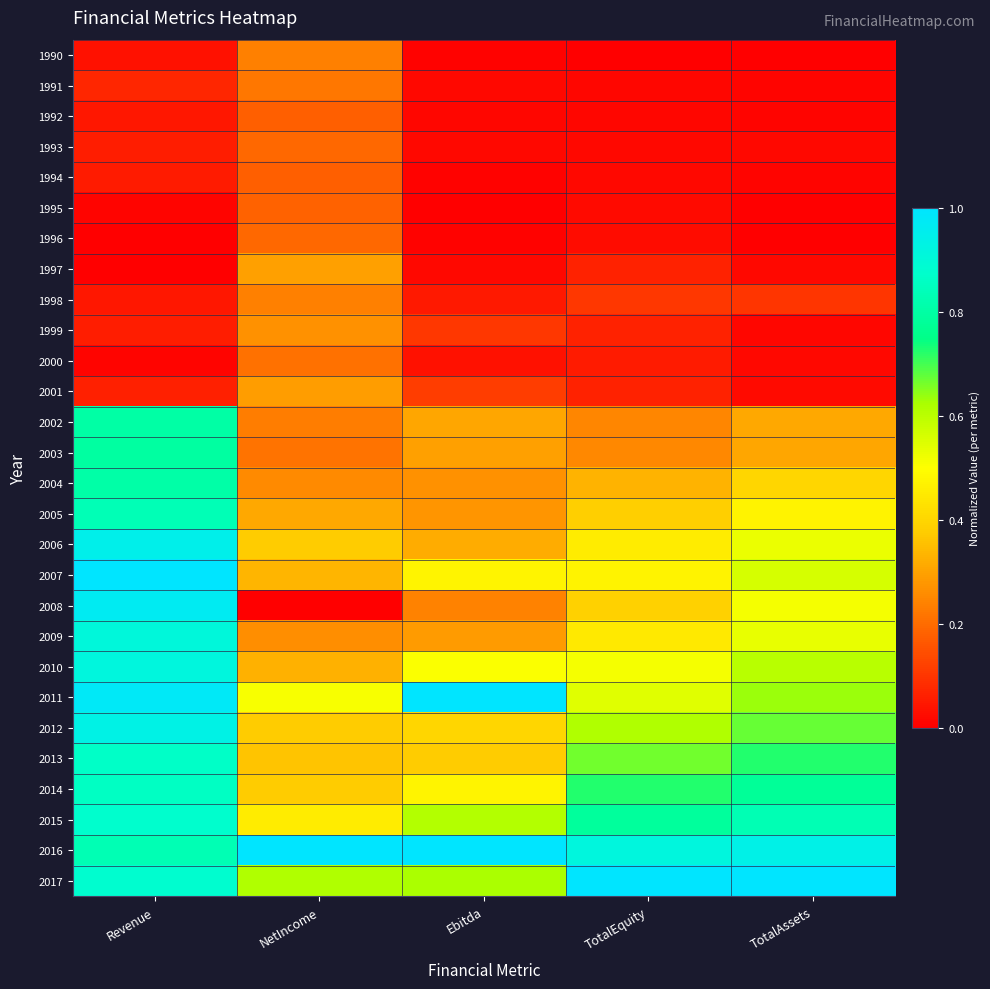

What is the difference between the highest and lowest values at Revenue?

1.0